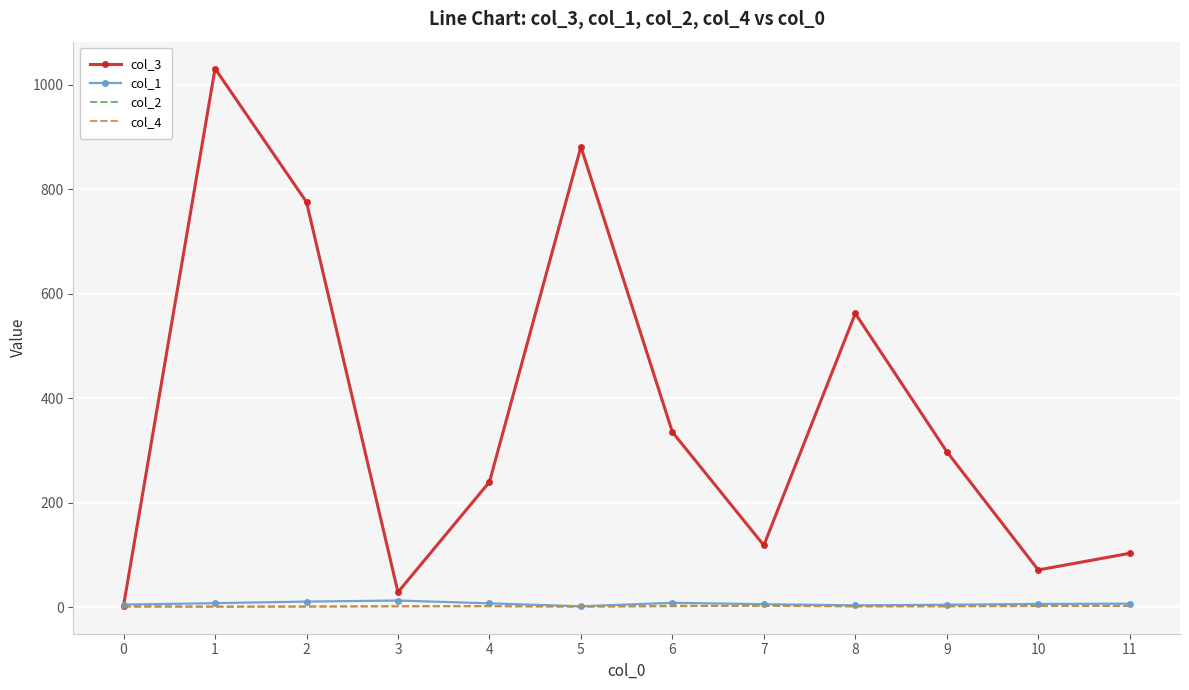

Which series has the largest total across all categories?

col_3